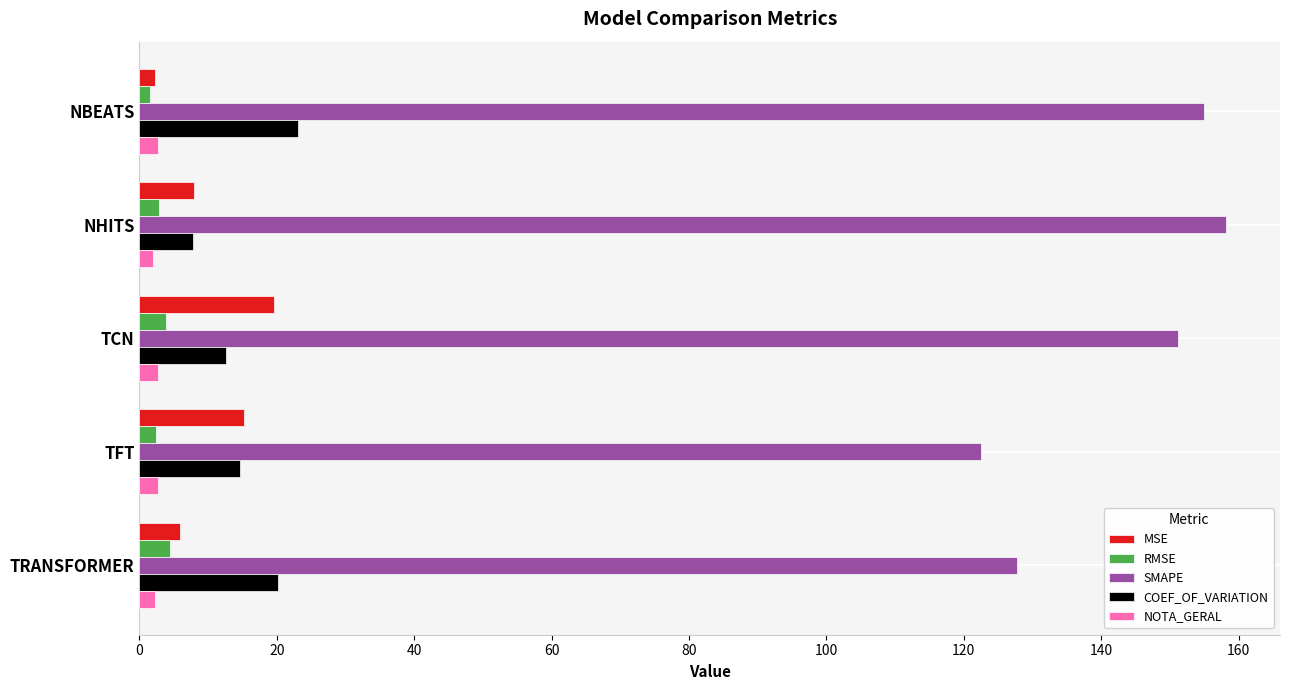

Which series changed the most between TCN and TRANSFORMER?

SMAPE